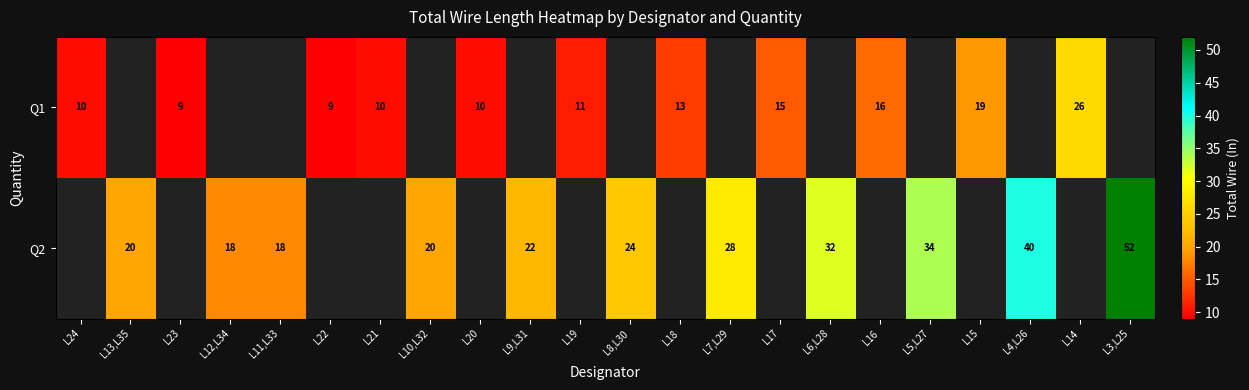

What is the smallest value displayed?

9.0